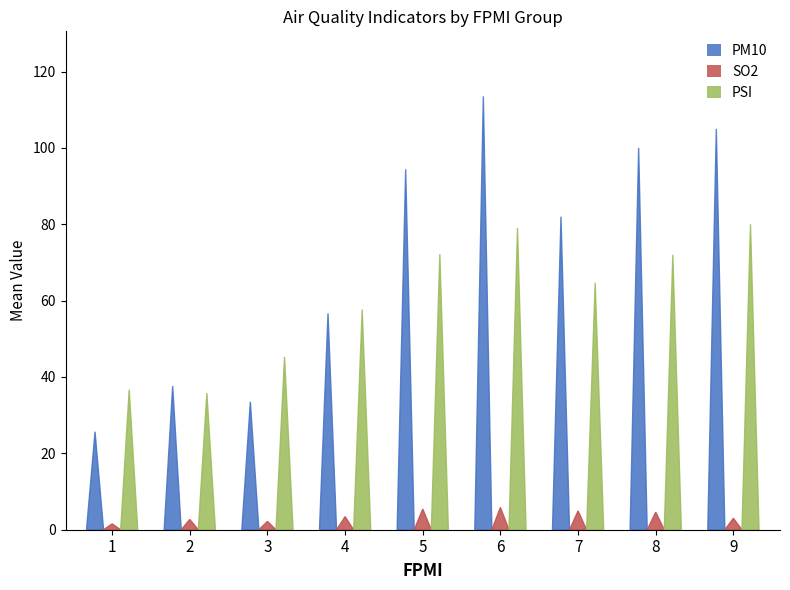

True or false: PM10 has a value of 50.9 at 8.

False